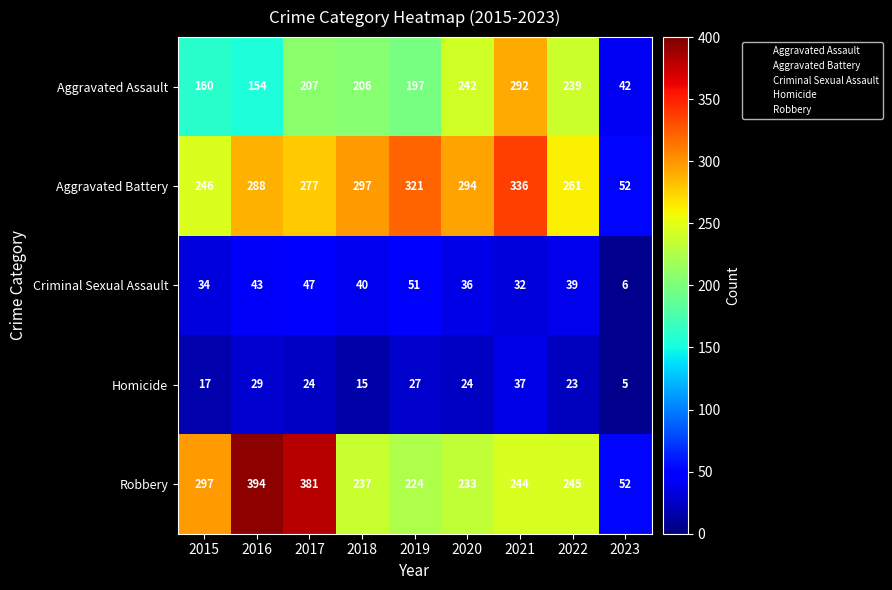

List the labels in order of Aggravated Assault value, smallest first.

2023, 2016, 2015, 2019, 2018, 2017, 2022, 2020, 2021